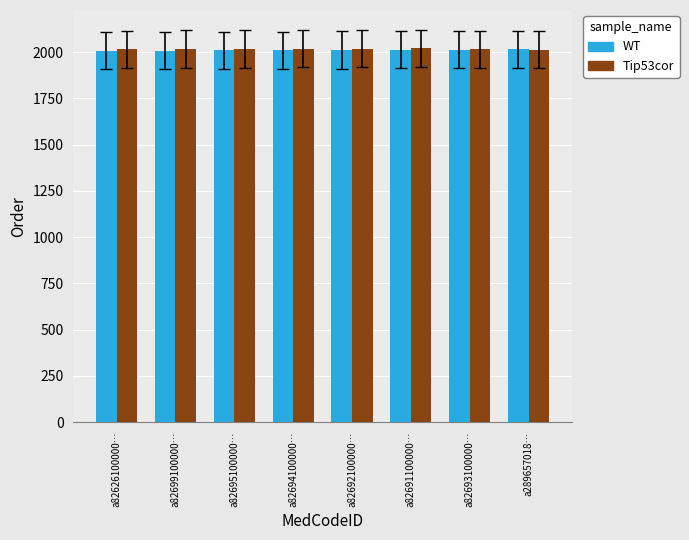

What is the total value across all series at a82699100000…?

4024